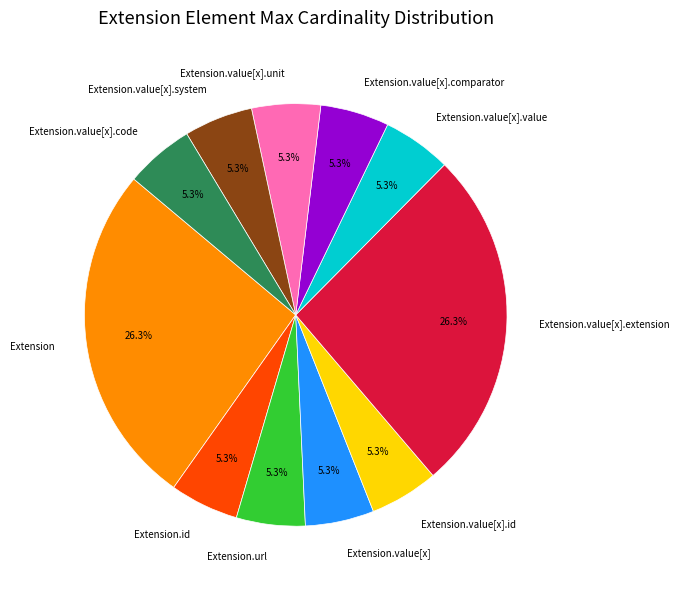

Do Extension.url and Extension.value[x] together represent more than half of the pie?

No